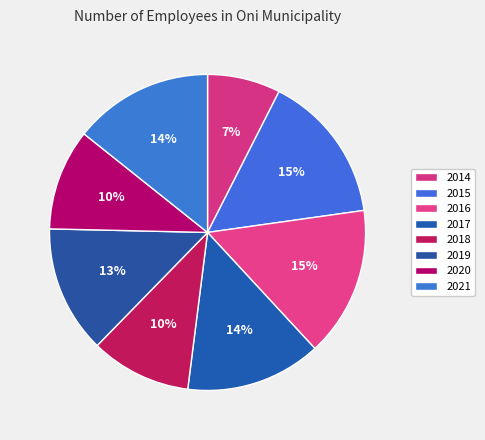

What is the largest slice in the pie chart?

2016